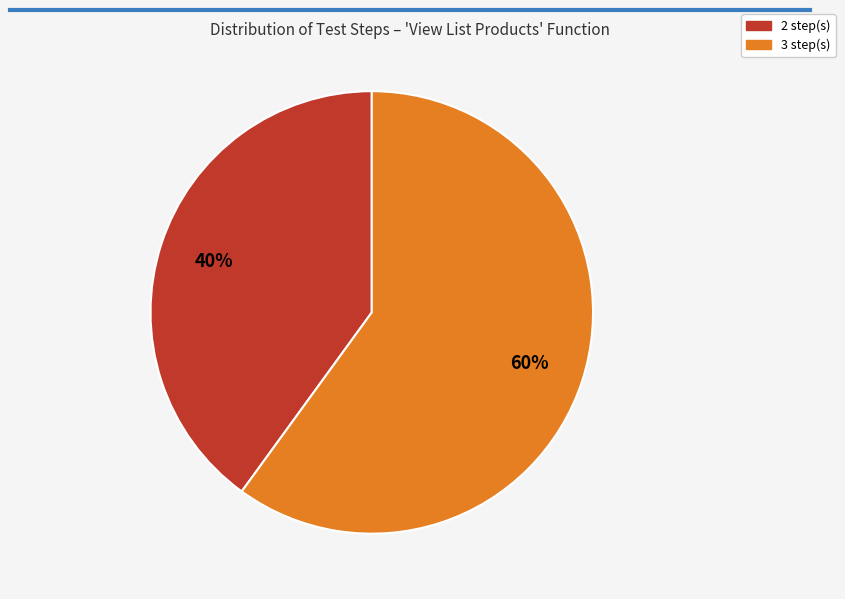

How many segments does this pie chart have?

2